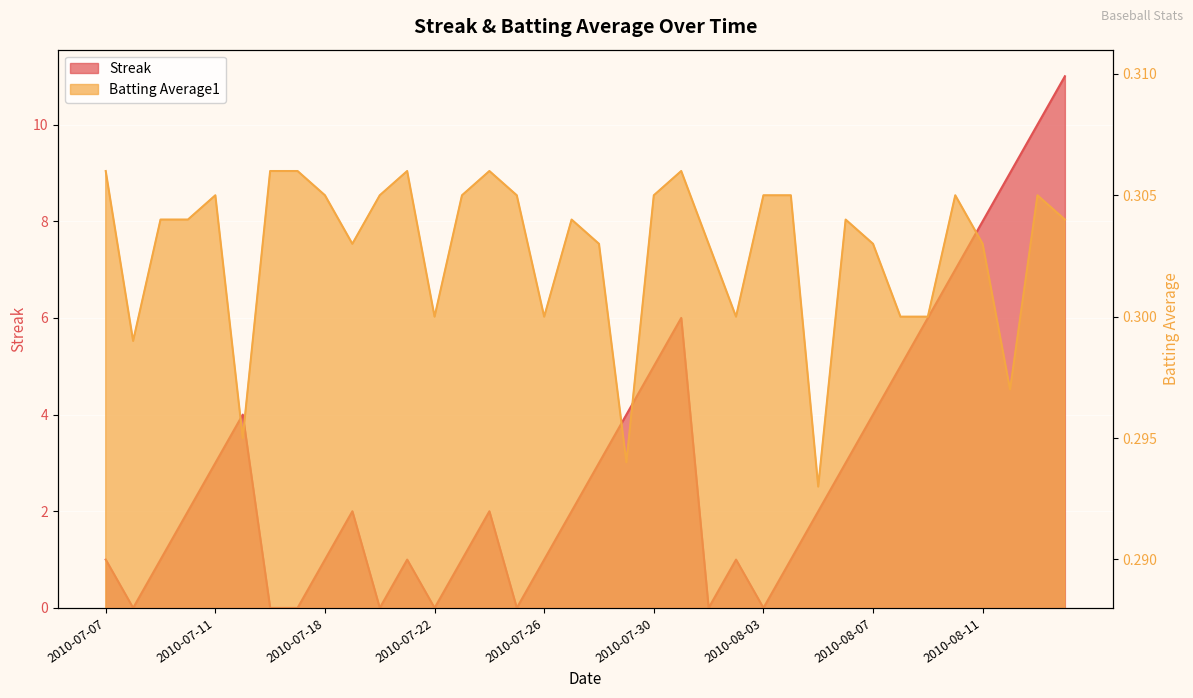

What is the value of the Streak point at the 1st from the left?

1.0